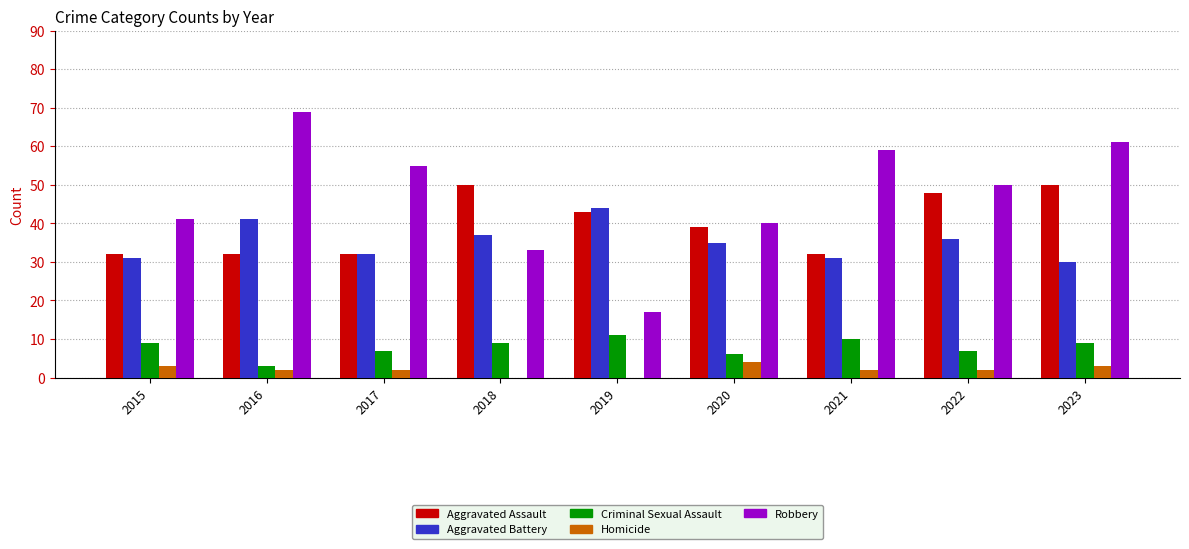

What is the total value across all series at 2022?

143